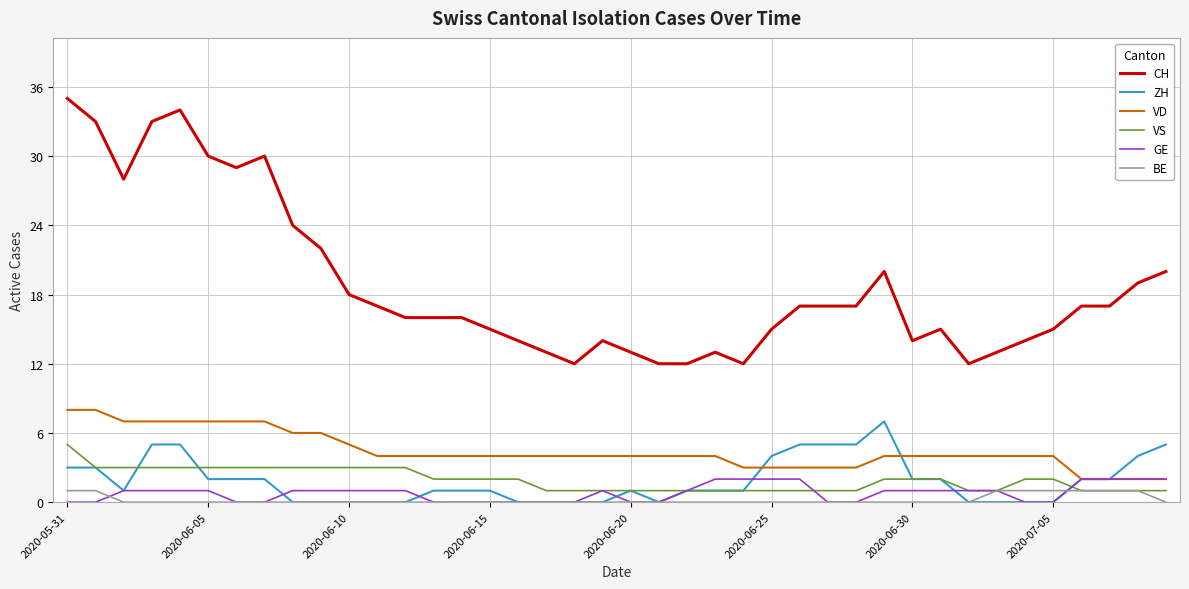

Which series has the largest range (max minus min)?

CH